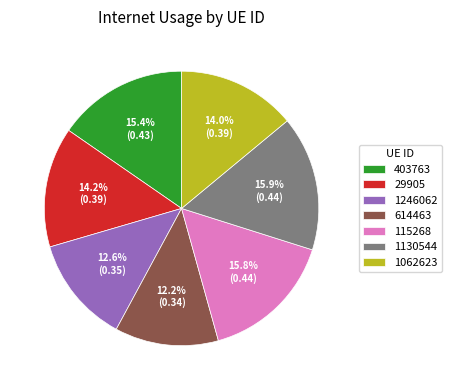

Does any single category account for the majority?

No